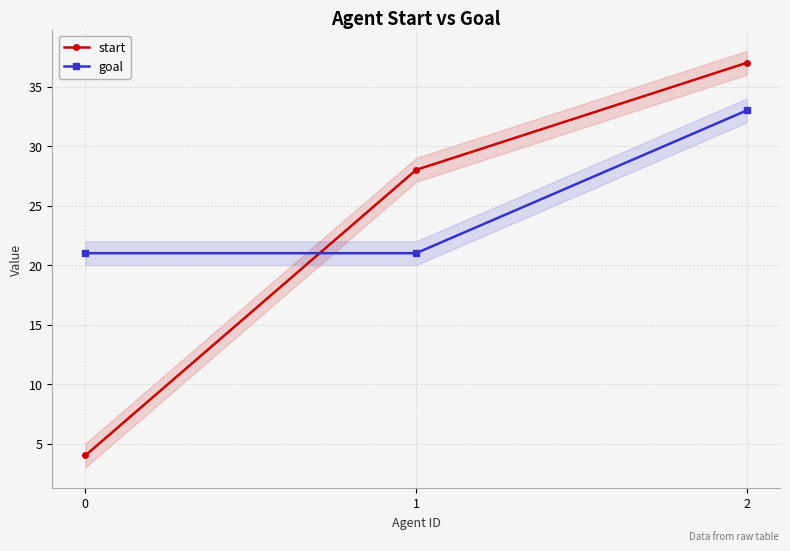

Reading right to left, transcribe all the data shown in this chart.

start: 37	28	4
goal: 33	21	21